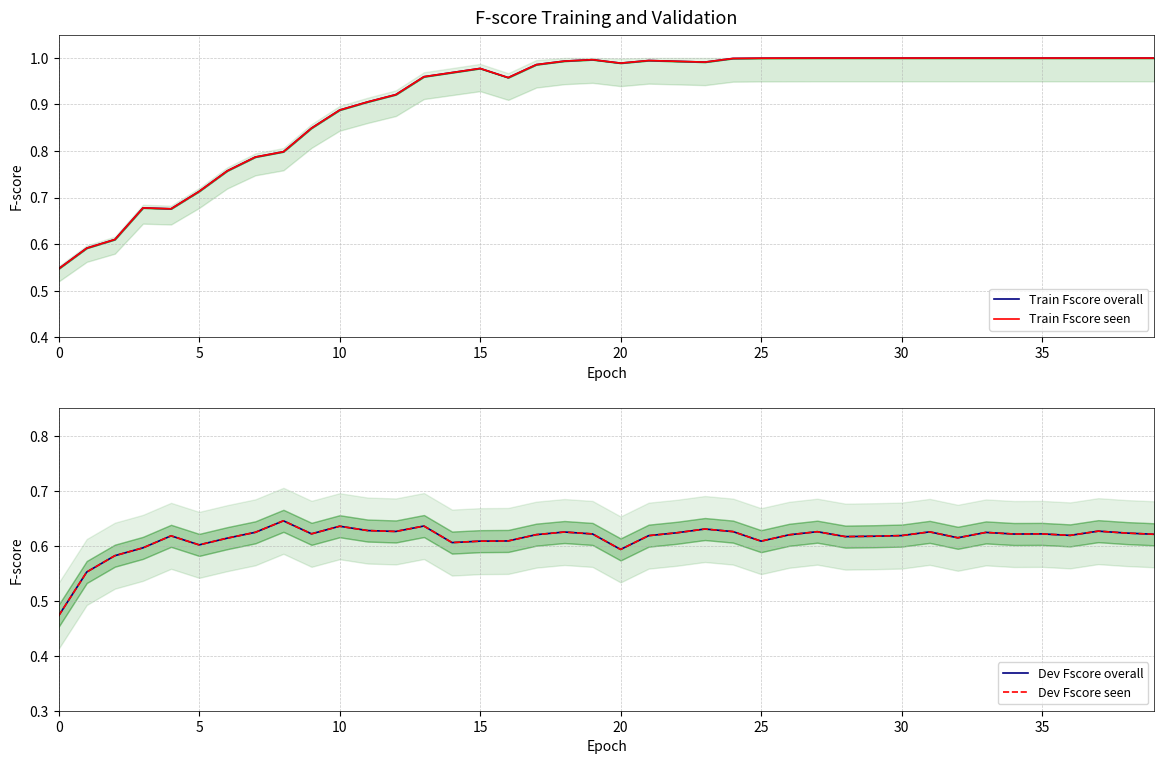

Is it true that Dev Fscore seen equals 0.9 at 30?

False